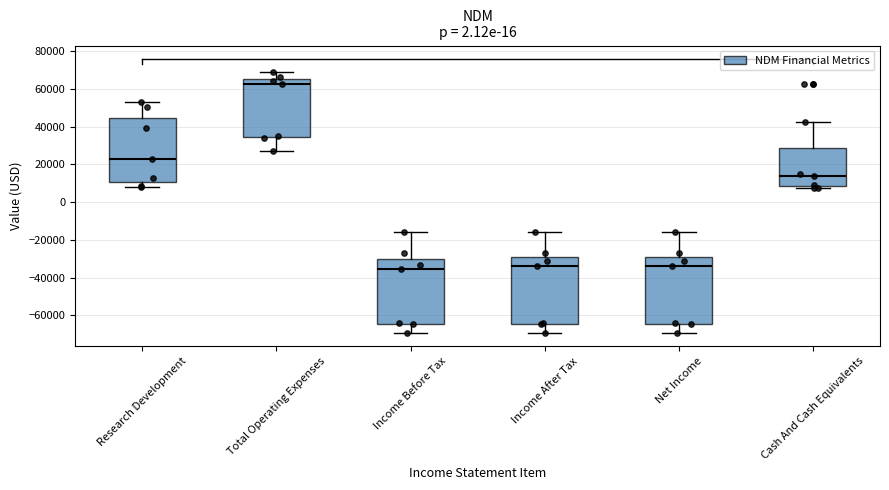

Reading left to right, transcribe this box plot: for each box, give where its median line is, the range the box spans, and where its two whiskers end, as read against the y-axis. The values are not printed on the chart, so give them approximately, as read against the axis.

Research Development: median 22000, box 10000 to 44000, whiskers 8000 to 54000
Total Operating Expenses: median 62000, box 34000 to 66000, whiskers 28000 to 68000
Income Before Tax: median -36000, box -64000 to -30000, whiskers -70000 to -16000
Income After Tax: median -34000, box -64000 to -30000, whiskers -70000 to -16000
Net Income: median -34000, box -64000 to -30000, whiskers -70000 to -16000
Cash And Cash Equivalents: median 14000, box 8000 to 28000, whiskers 8000 (just below the box's lower edge) to 42000